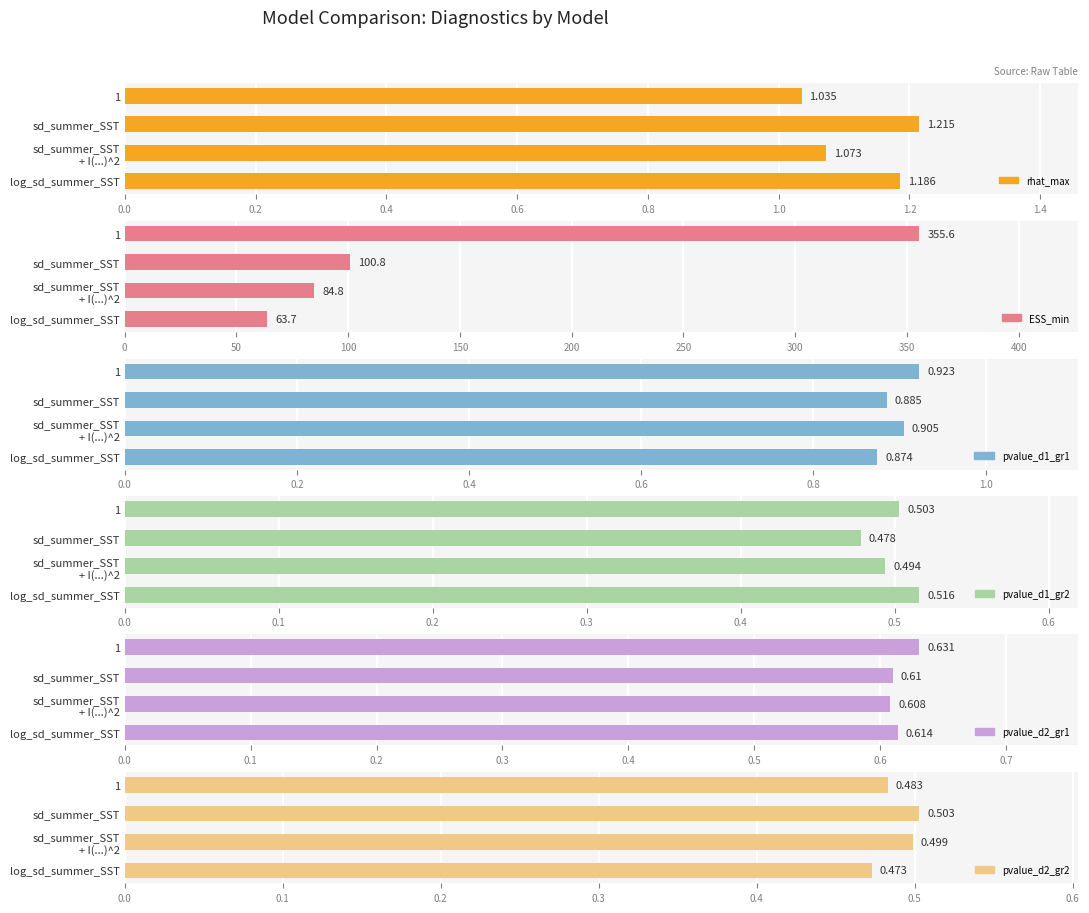

What is the smallest value displayed?

0.5